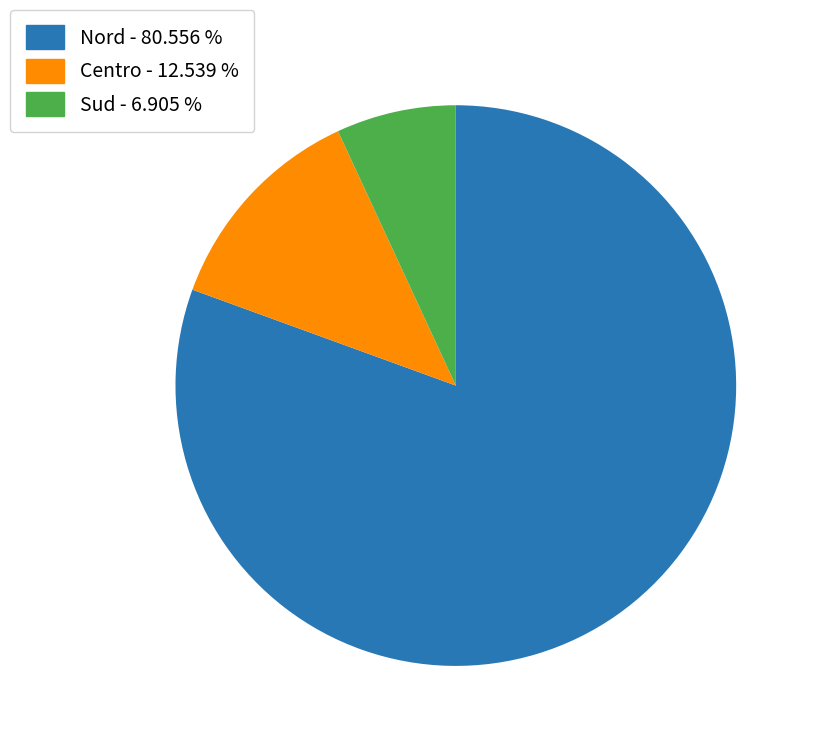

What is the ratio of the value at Nord to the value at Sud?

11.7